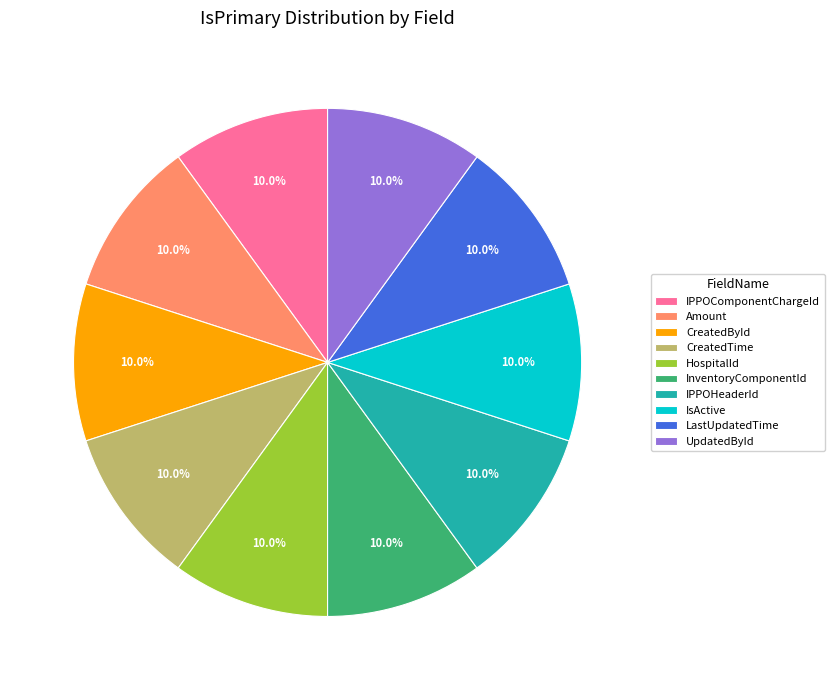

How much of the chart is everything except InventoryComponentId?

90.0%